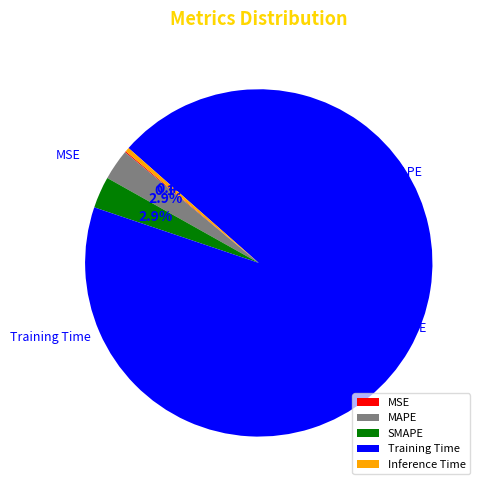

What is the change in value from MSE to Training Time?

+1.6